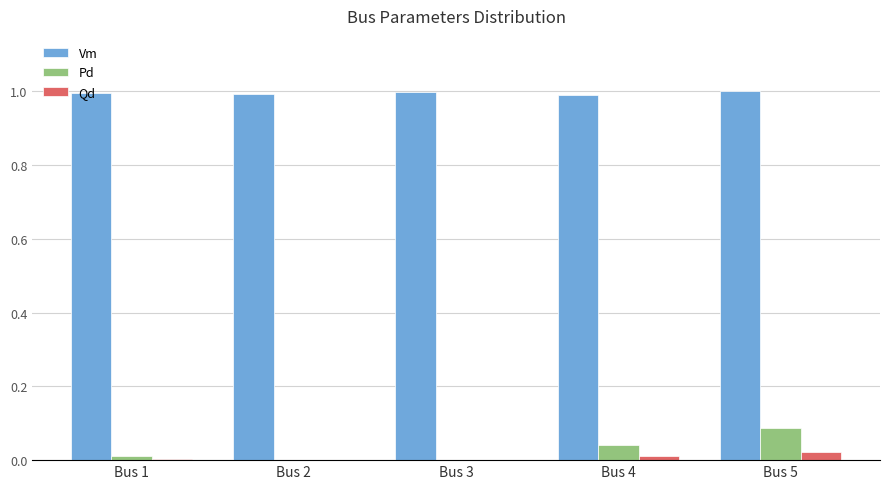

True or false: Vm has a value of 0.7 at Bus 3.

False